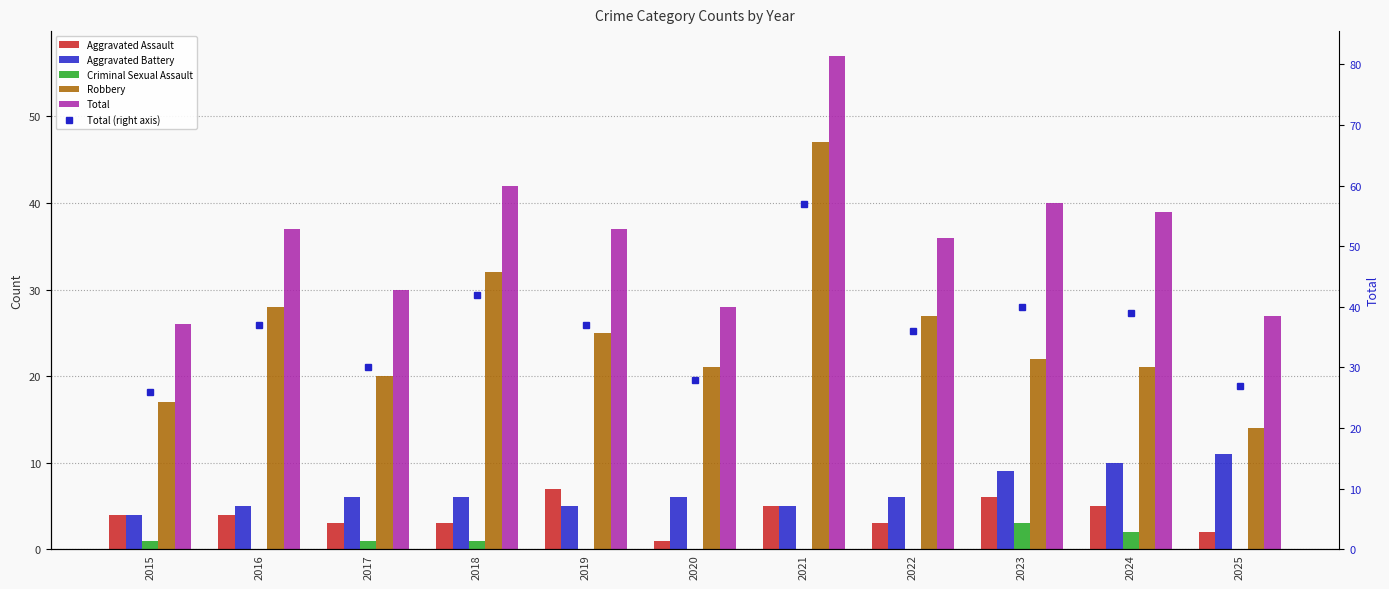

How many data points in Robbery are above 22?

5